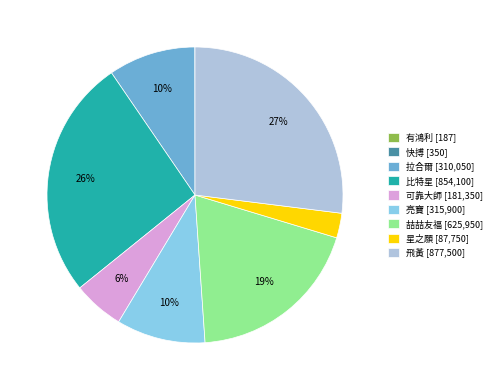

To the nearest percent, what is the difference between the largest and smallest slice percentages?

27%